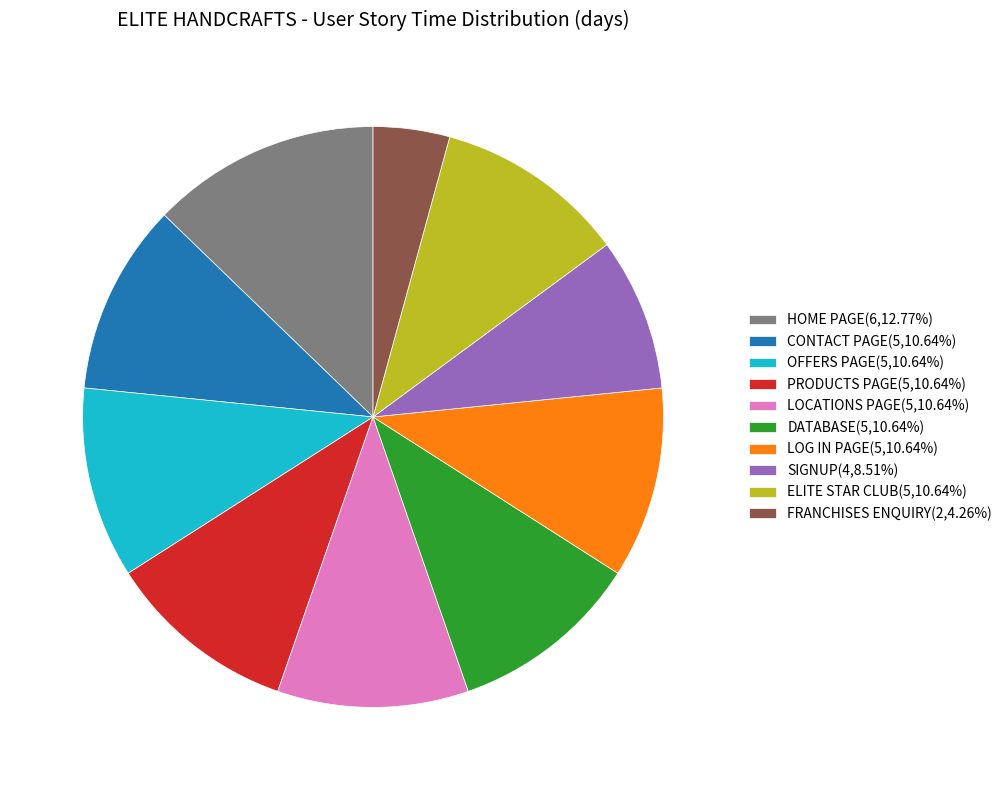

Combined, do LOG IN PAGE(5,10.64%) and SIGNUP(4,8.51%) account for over 50%?

No